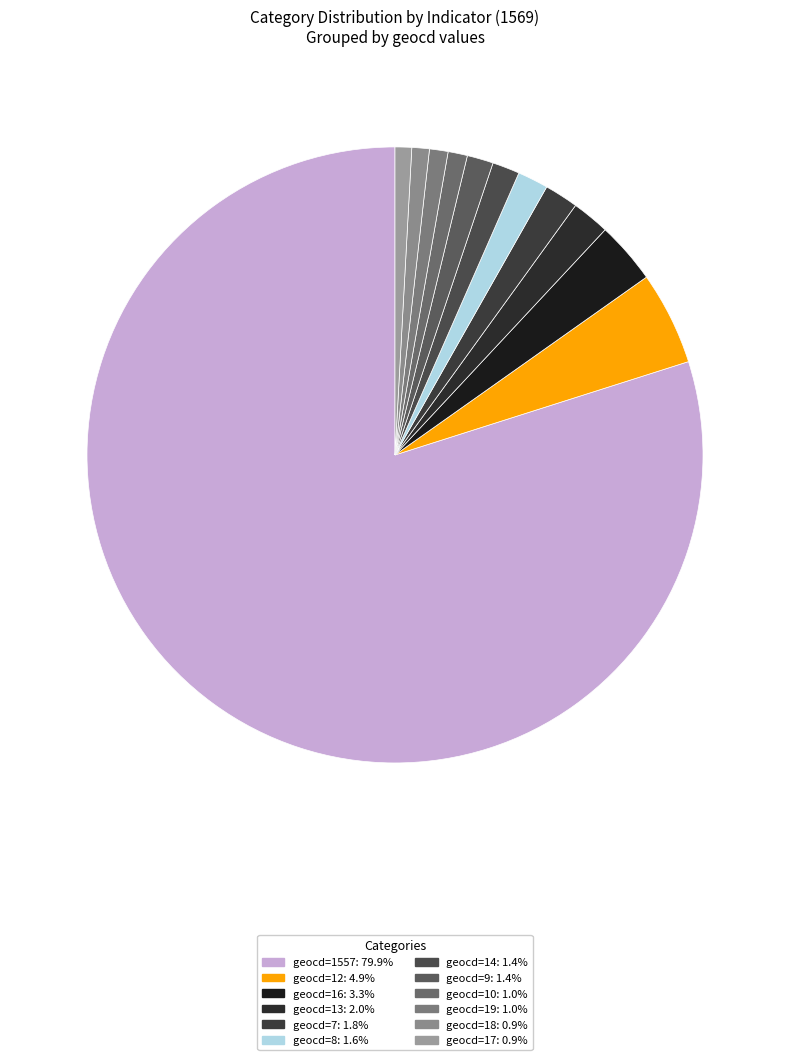

Count the number of slices in the pie.

12